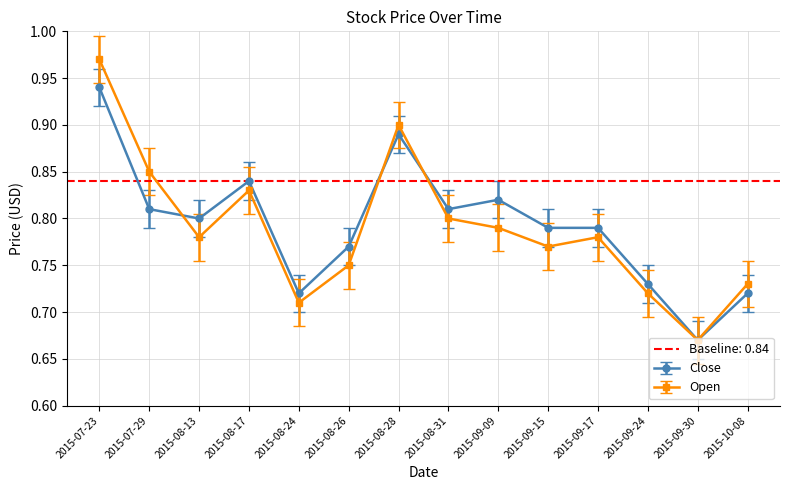

What is the label of the 3rd point from the right?

2015-09-24